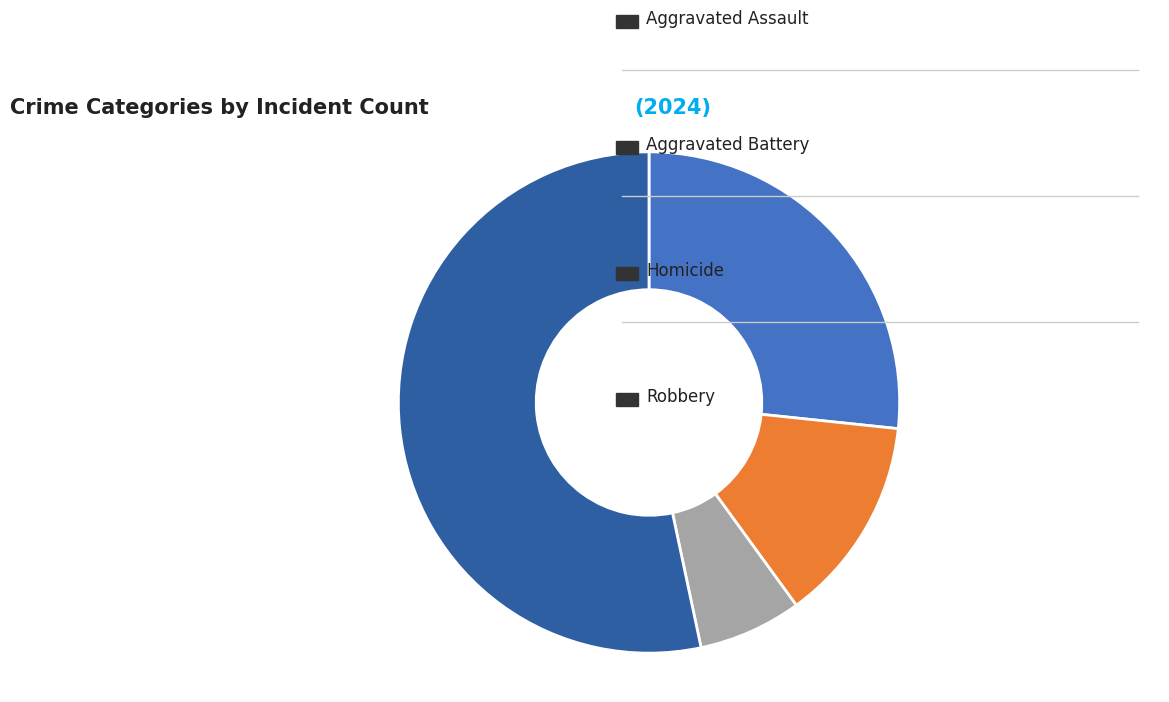

How many slices are in this pie chart?

4